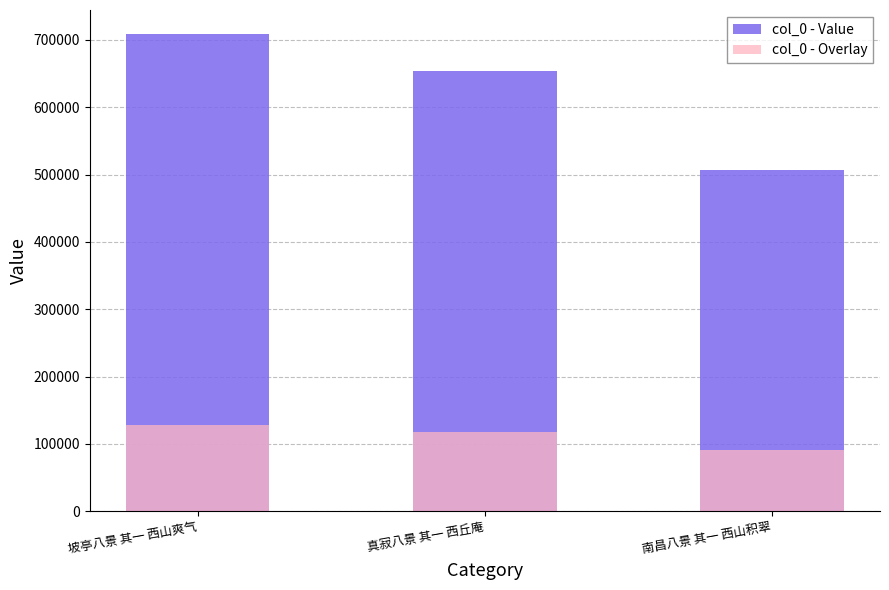

At which label does col_0 - Overlay reach its peak?

坡亭八景 其一 西山爽气